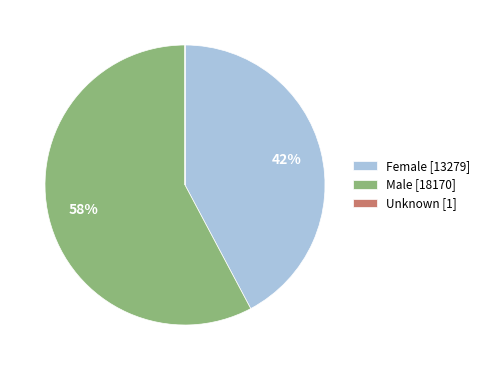

Approximately how many times larger is the value at Male [18170] compared to Female [13279]?

1.4